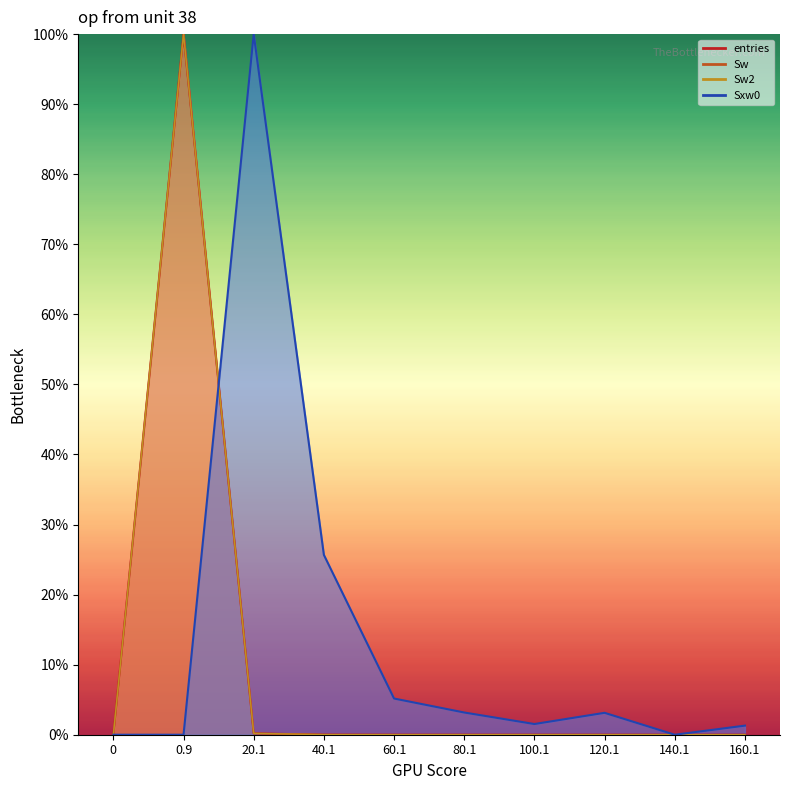

How many lines are shown in the chart?

4